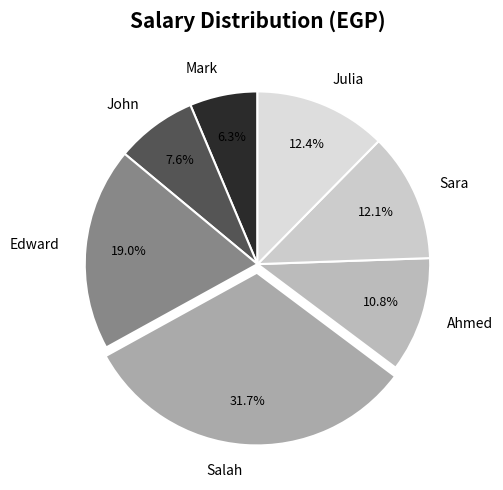

To the nearest percent, what is the difference between the largest and smallest slice percentages?

25%